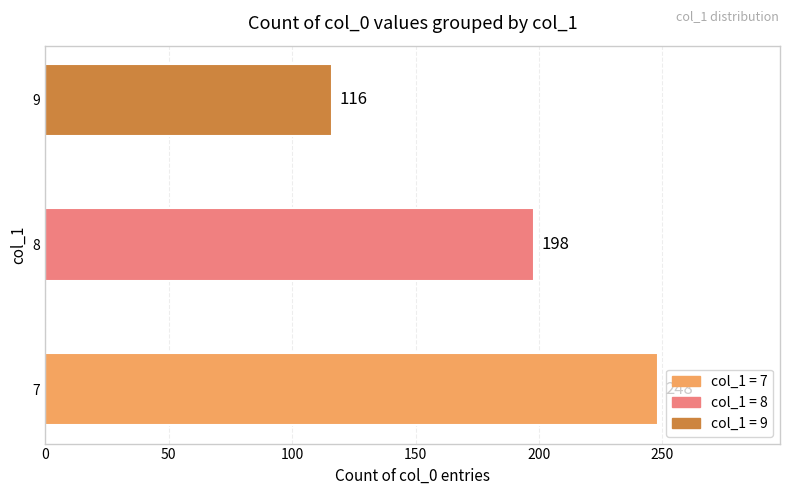

List the labels in order of value, largest first.

7, 8, 9